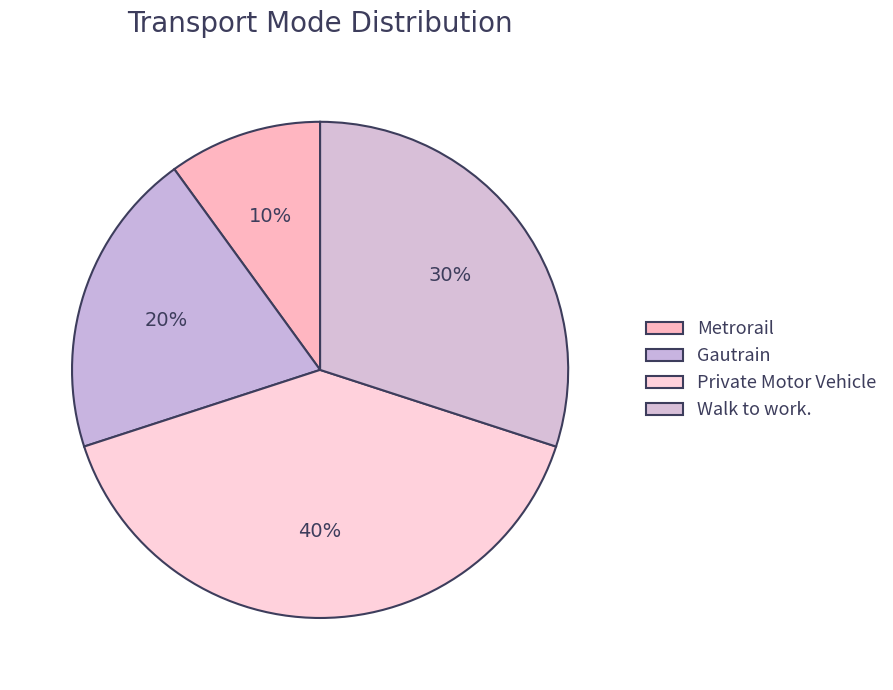

How many segments does this pie chart have?

4